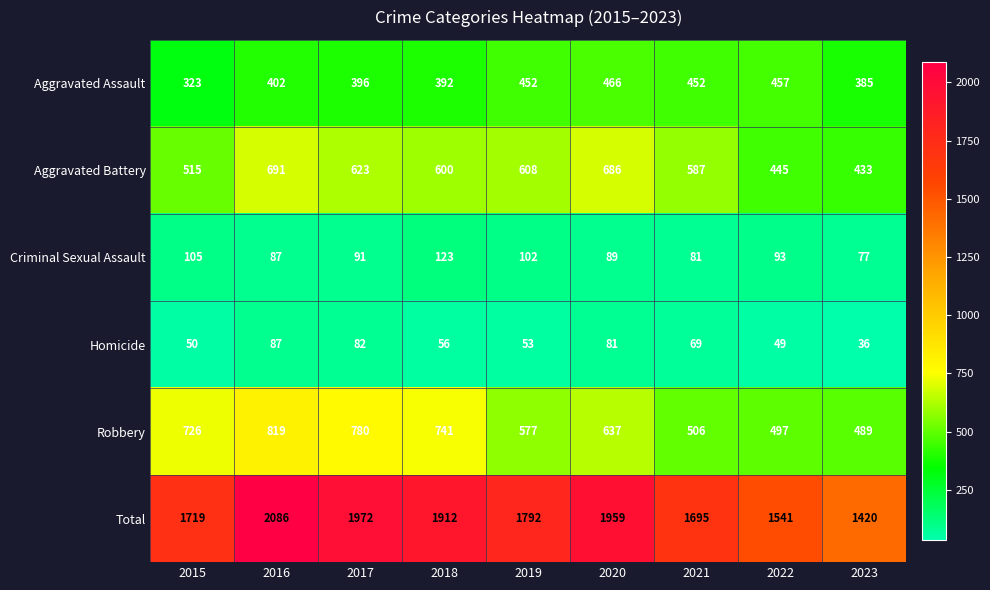

At which category is the sum across all series the highest?

2016